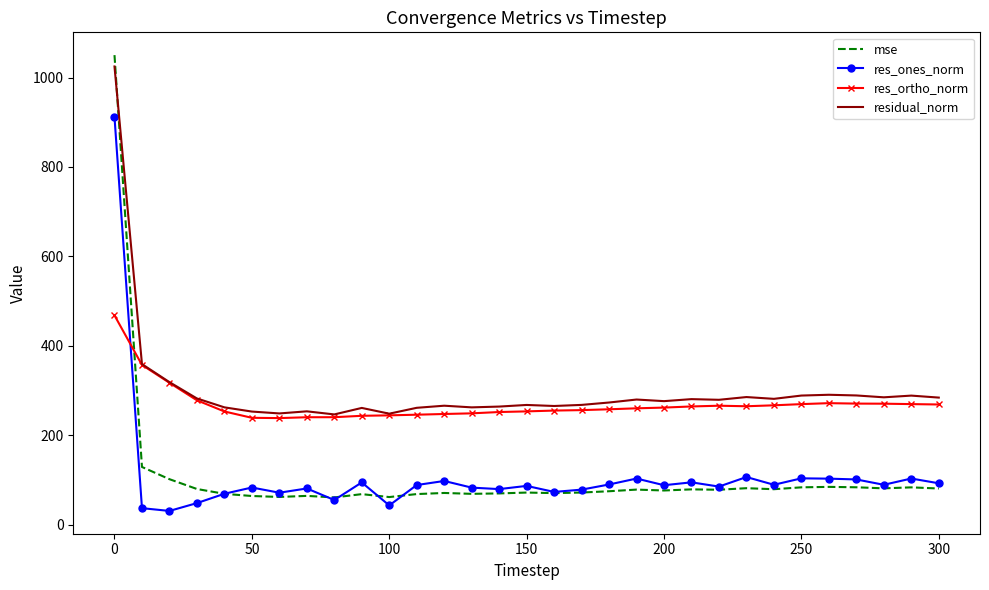

What is the minimum value shown in the chart?

30.5